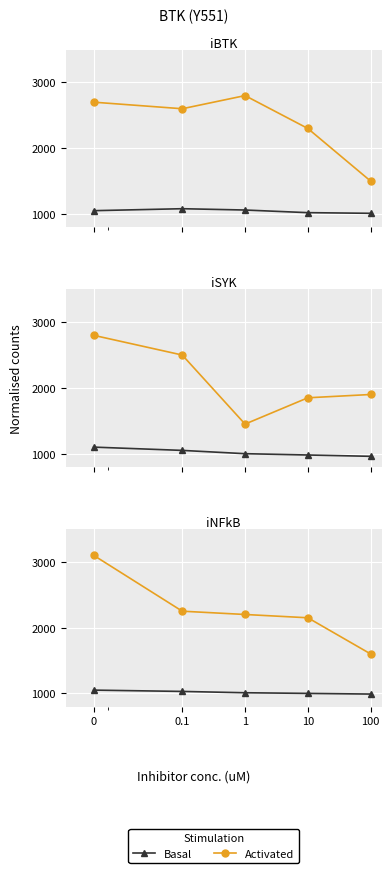

What is the average value of the Activated series?

2260